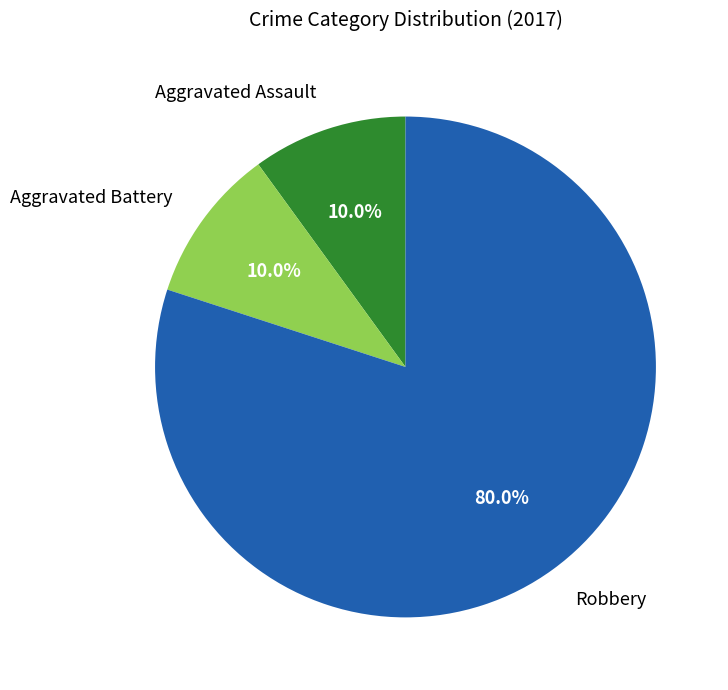

Is there any slice that represents more than half of the pie?

Yes